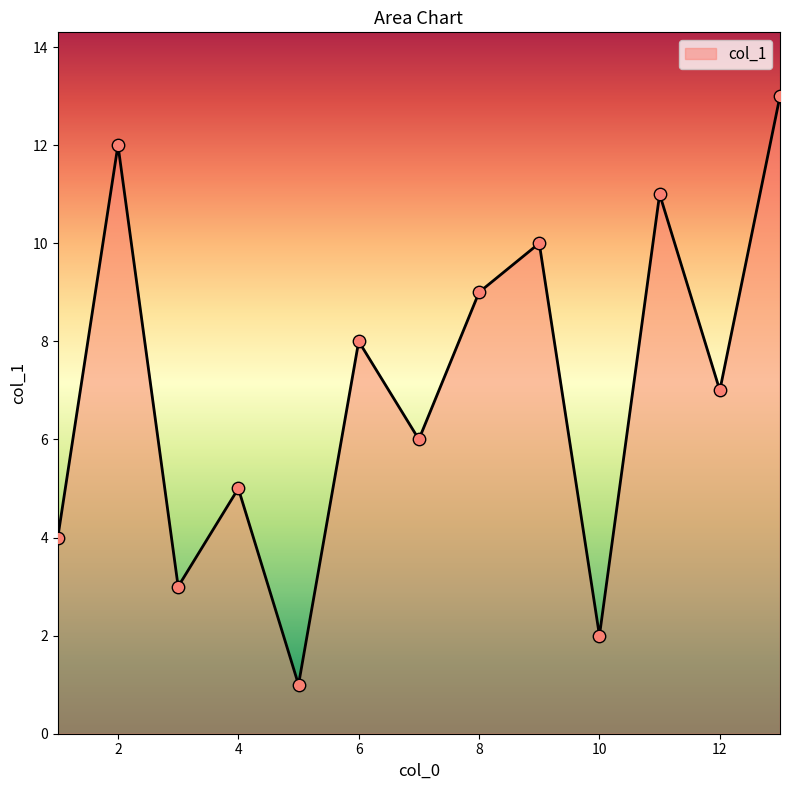

What is the difference between the maximum and minimum values?

12